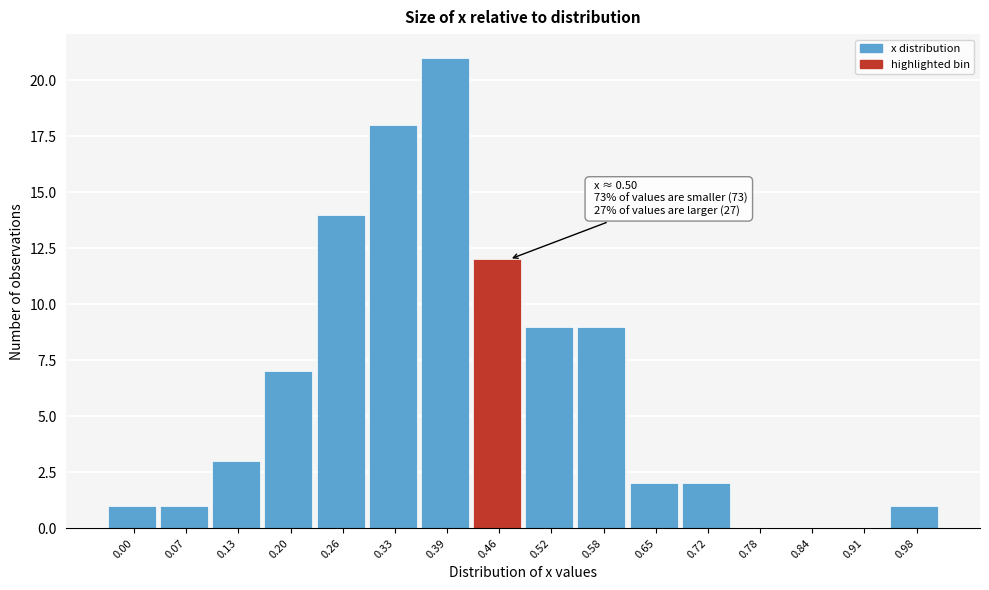

Reading right to left, what are all the values shown in this chart?

0.98=1	0.91=0	0.84=0	0.78=0	0.72=2	0.65=2	0.58=9	0.52=9	0.46=12	0.39=21	0.33=18	0.26=14	0.20=7	0.13=3	0.07=1	0.00=1